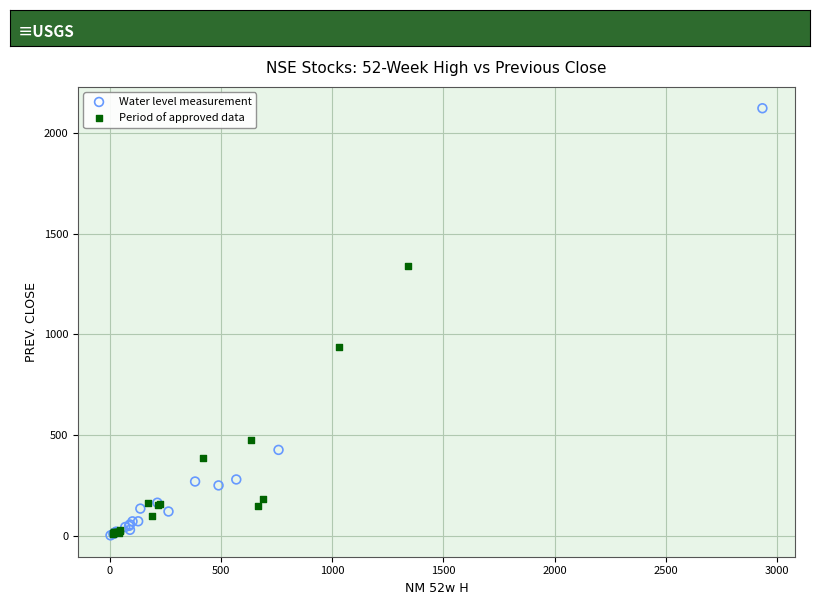

Which series contains the highest Y value?

Water level measurement